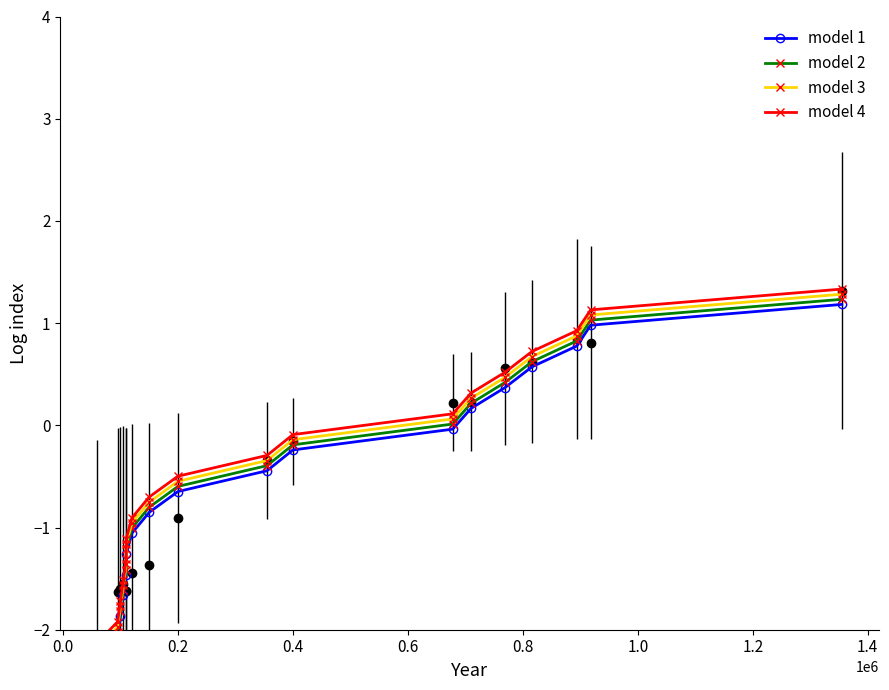

Reading left to right, what are all the values shown in this chart?

model 1: -2.3	-2.1	-1.9	-1.7	-1.5	-1.3	-1.1	-0.9	-0.6	-0.4	-0.2	-0.0	0.2	0.4	0.6	0.8	1.0	1.2
model 2: -2.2	-2.0	-1.8	-1.6	-1.4	-1.2	-1.0	-0.8	-0.6	-0.4	-0.2	0.0	0.2	0.4	0.6	0.8	1.0	1.2
model 3: -2.2	-2.0	-1.8	-1.6	-1.4	-1.2	-1.0	-0.8	-0.5	-0.3	-0.1	0.1	0.3	0.5	0.7	0.9	1.1	1.3
model 4: -2.1	-1.9	-1.7	-1.5	-1.3	-1.1	-0.9	-0.7	-0.5	-0.3	-0.1	0.1	0.3	0.5	0.7	0.9	1.1	1.3